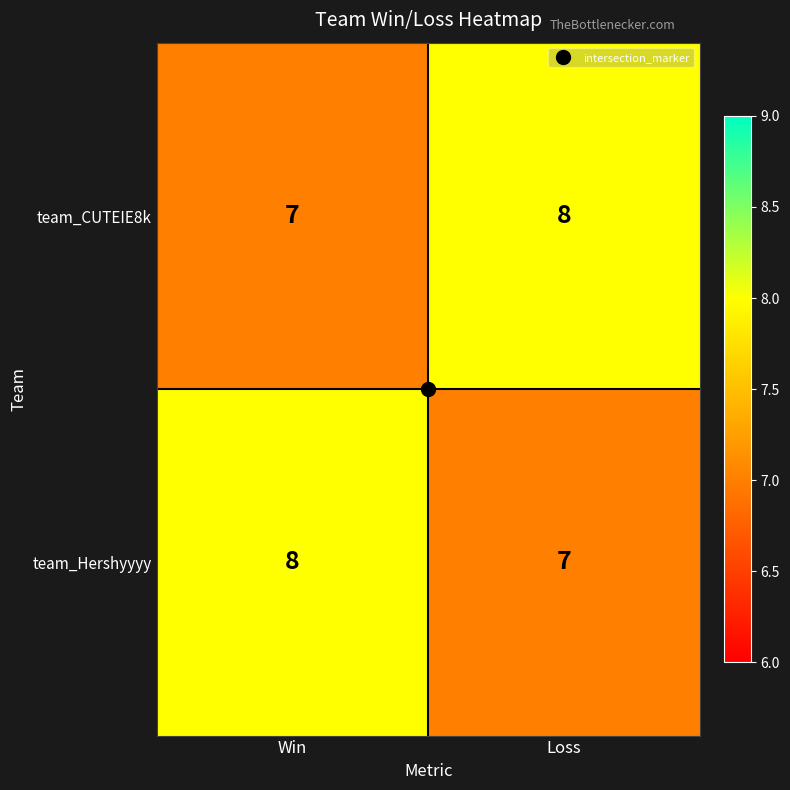

The value of team_Hershyyyy at Loss is 7. True or false?

True